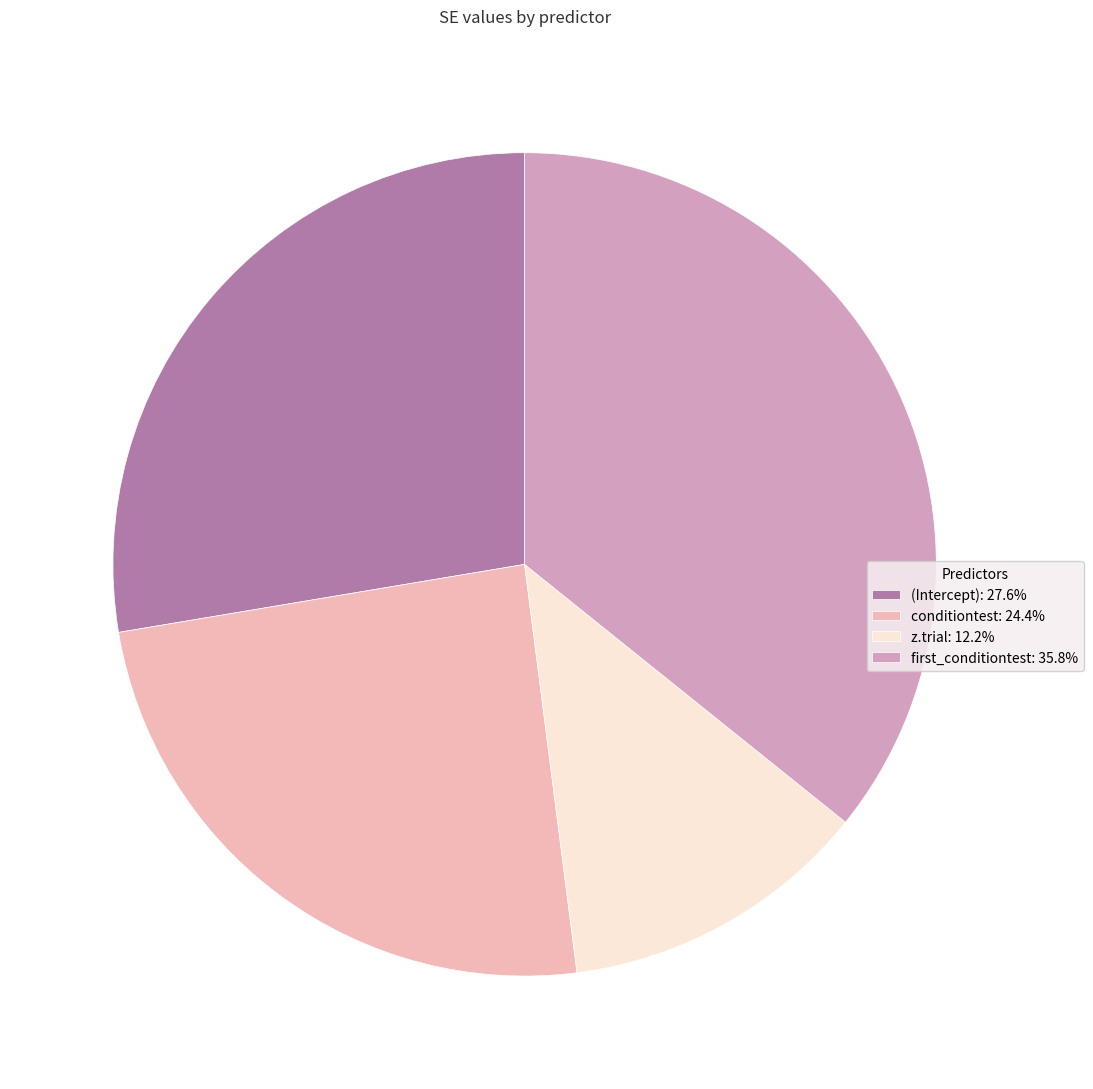

Count the number of slices in the pie.

4